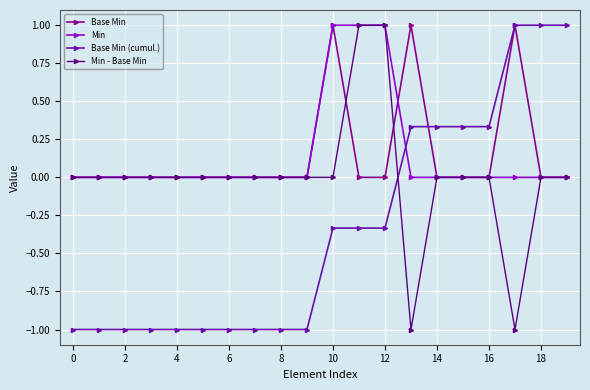

What are all the series names shown in the legend?

Base Min, Min, Base Min (cumul.), Min - Base Min